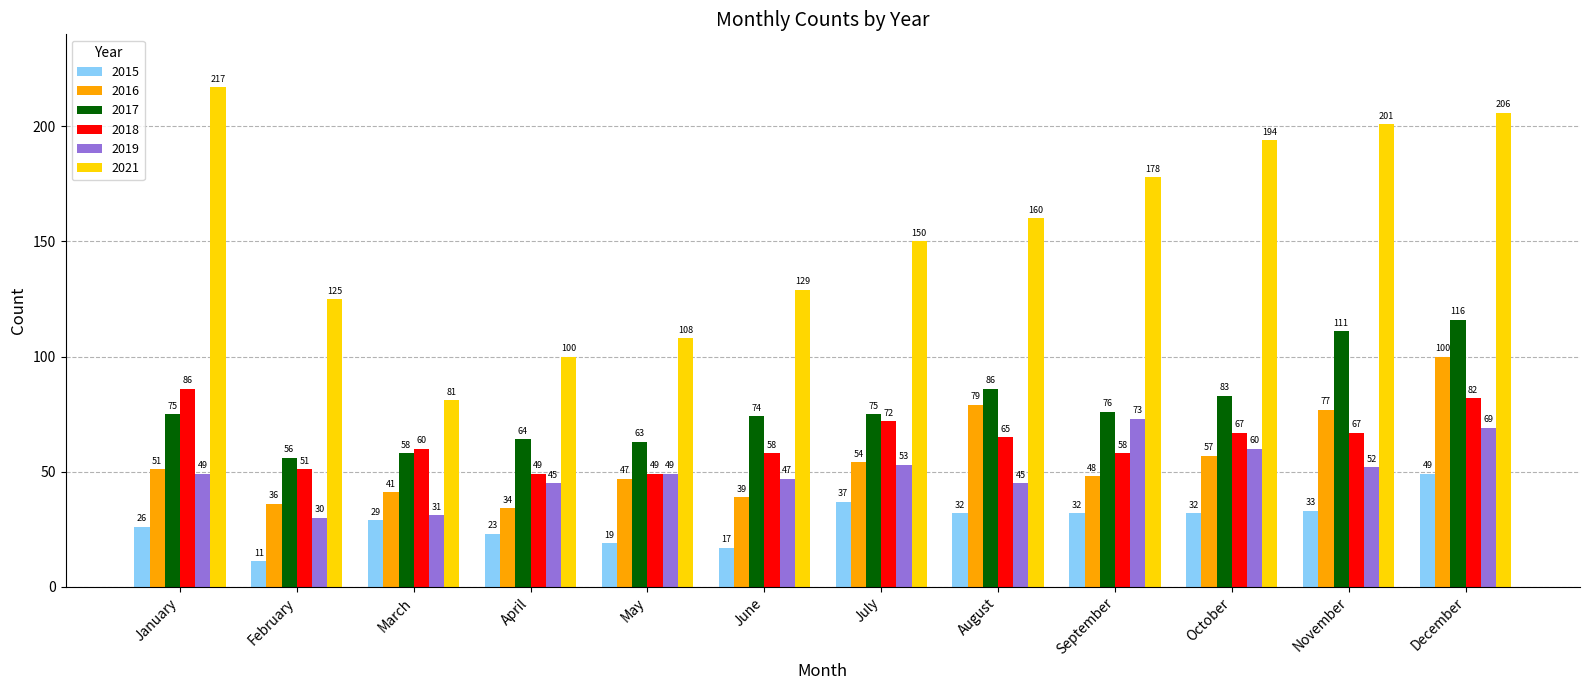

The value of 2018 at January is 26. True or false?

False